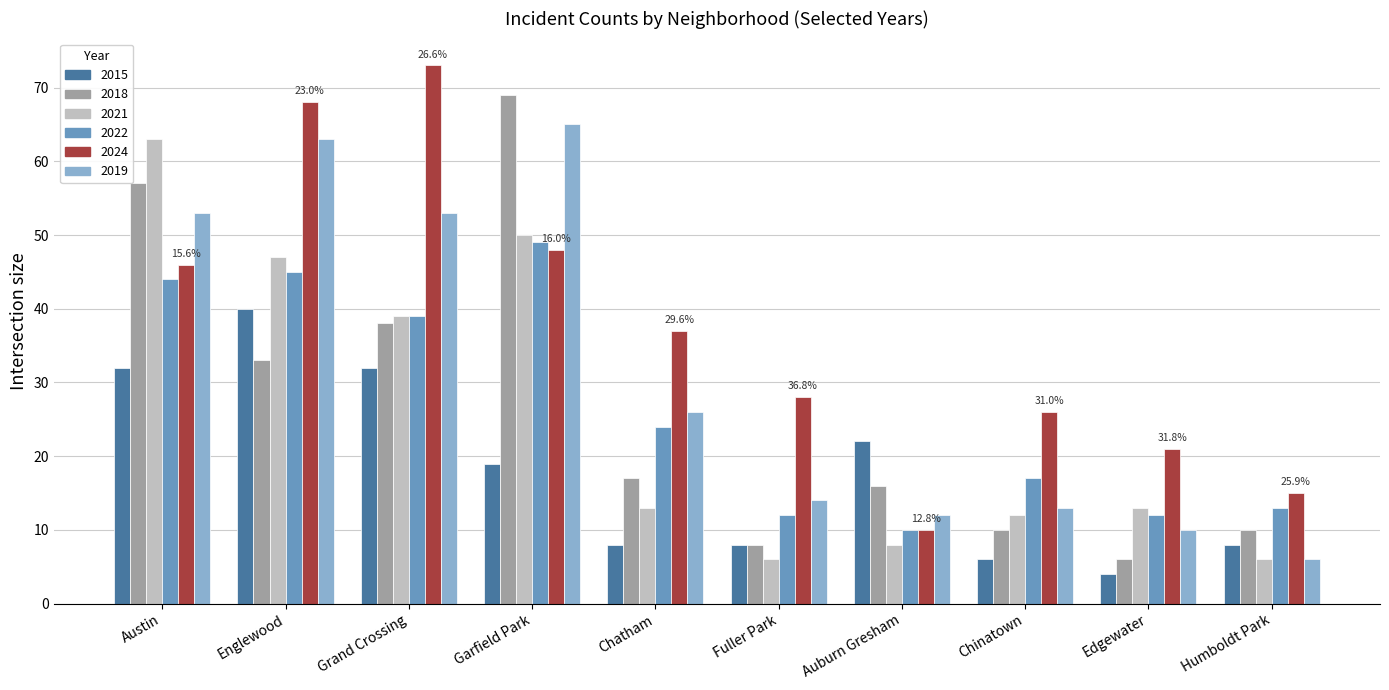

What is the difference between the 2015 values at Garfield Park and Englewood?

21